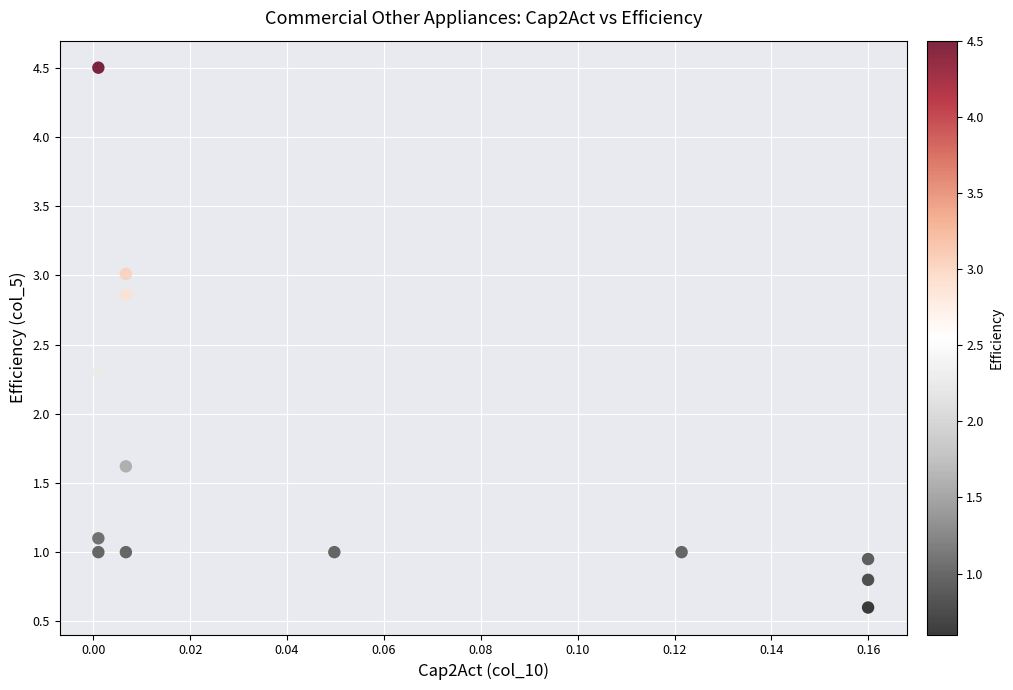

What Y value in the scatter plot is closest to 2?

2.3